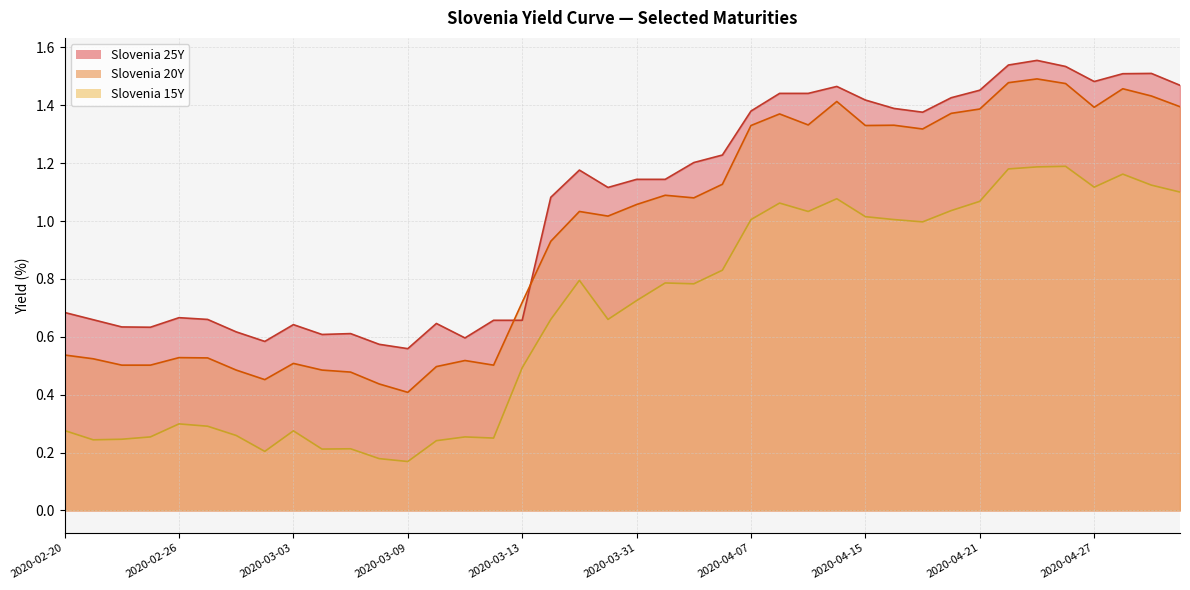

Is it true that Slovenia 20Y equals 0.3 at 2020-03-04?

False